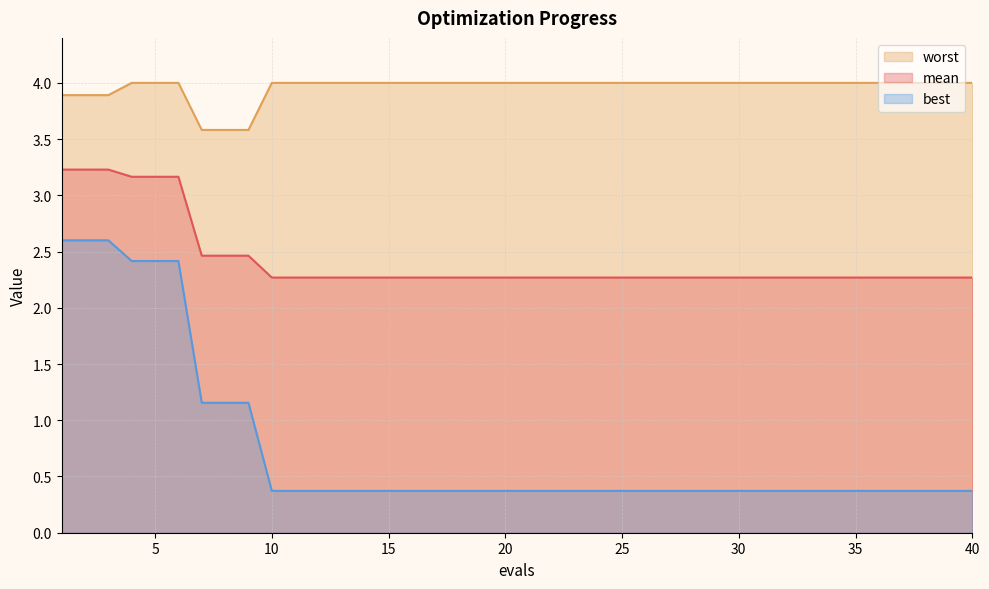

Between 37 and 30, which is larger?

37